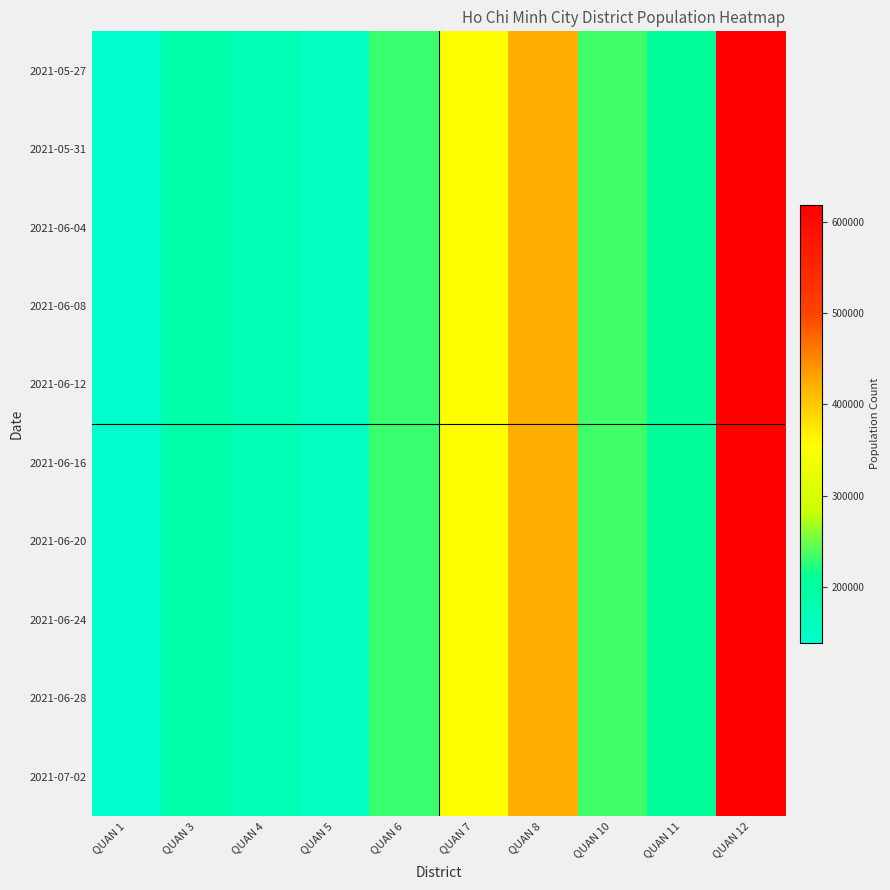

List the series in order of their peak value, highest first.

2021-05-31, 2021-05-27, 2021-06-20, 2021-07-02, 2021-06-08, 2021-06-12, 2021-06-04, 2021-06-28, 2021-06-16, 2021-06-24